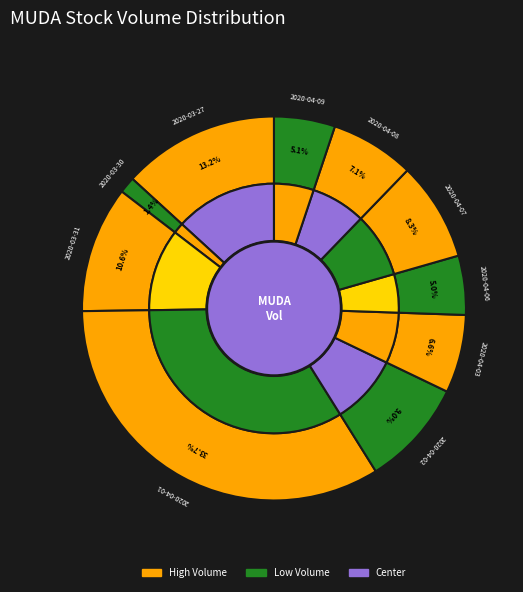

To the nearest percent, what portion does 2020-04-03 represent?

7%